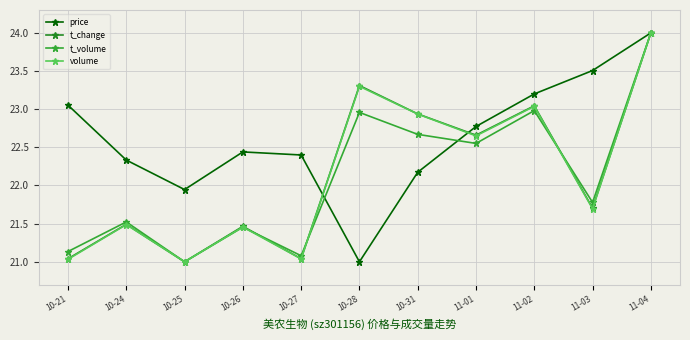

Which series changed the most between 11-01 and 11-03?

t_change